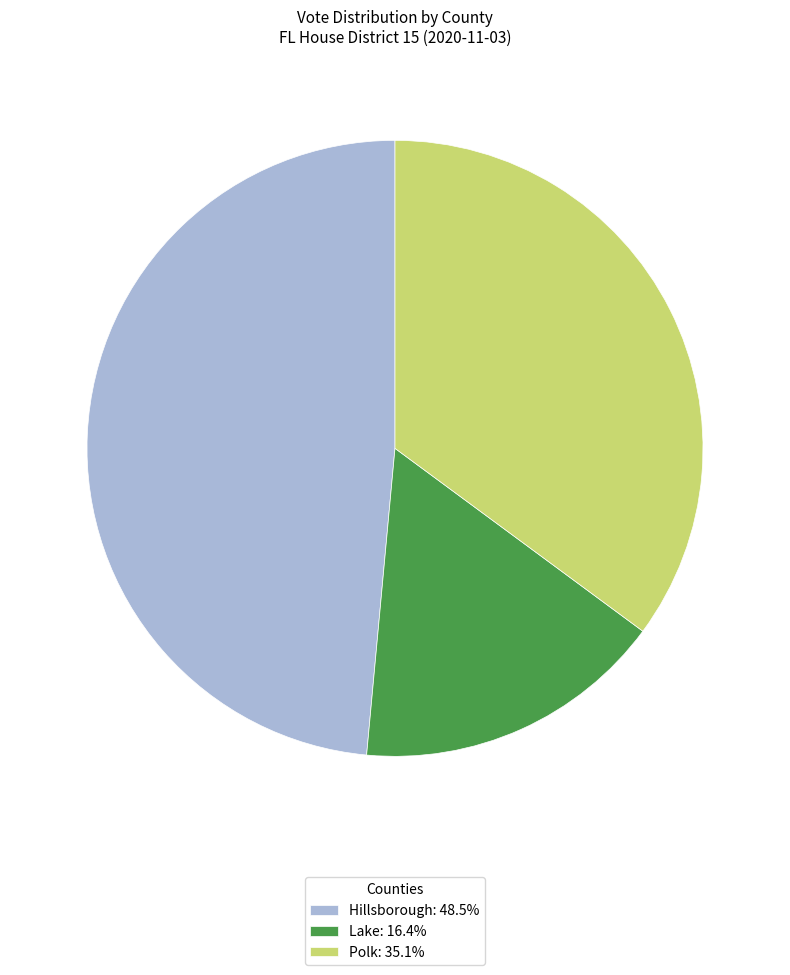

Which category has the biggest portion of the pie?

Hillsborough